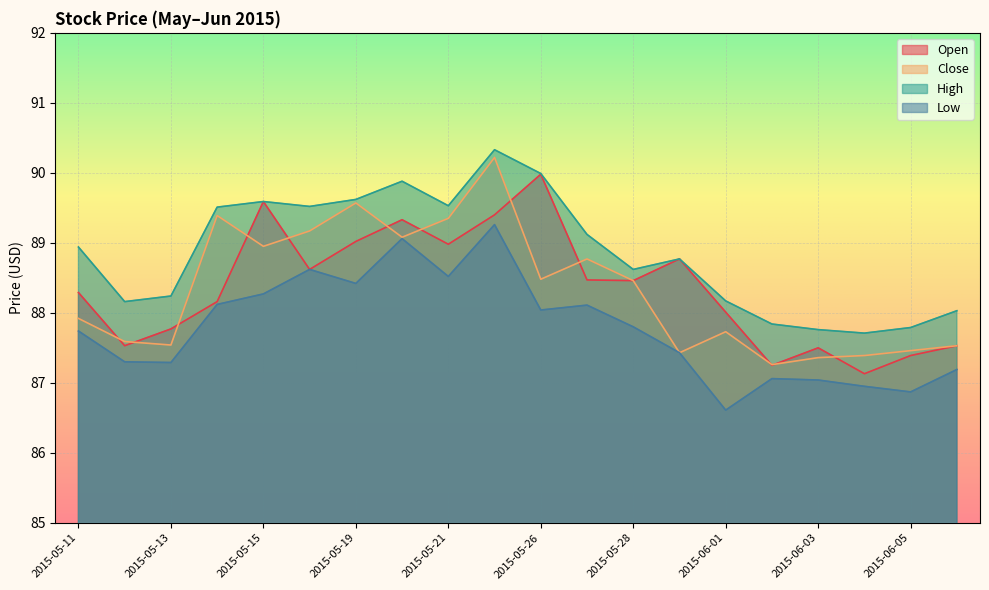

What is the label of the 4th point from the left?

2015-05-14